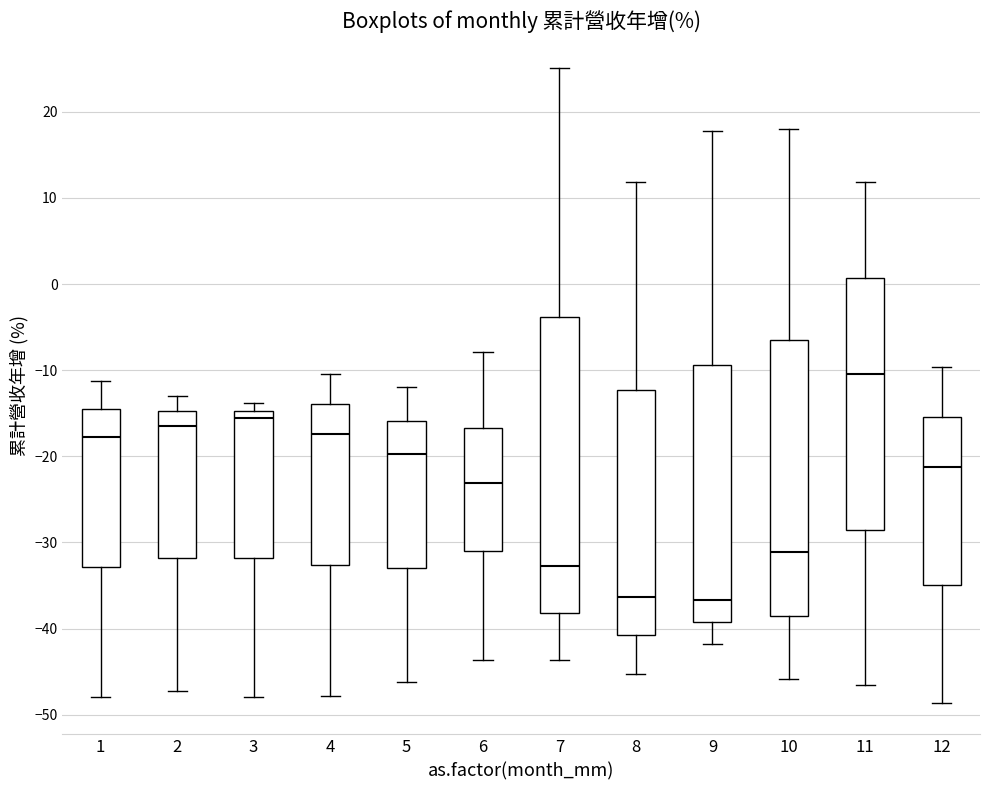

Which box is the tallest, from its lower edge to its upper edge?

7